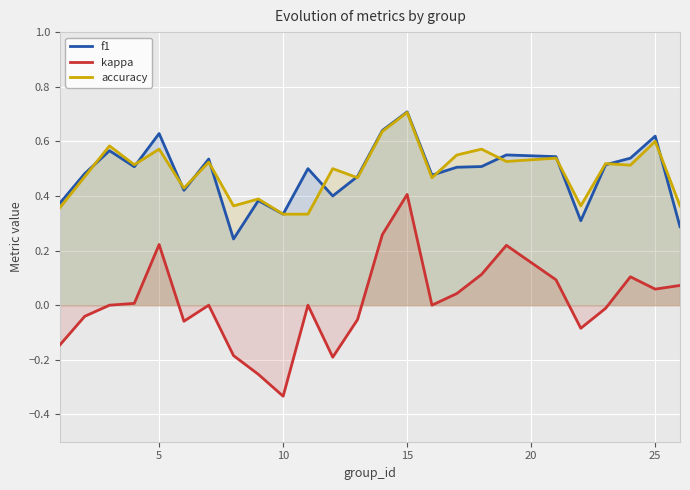

In accuracy, how many points are higher than both neighbors (excluding endpoints)?

10